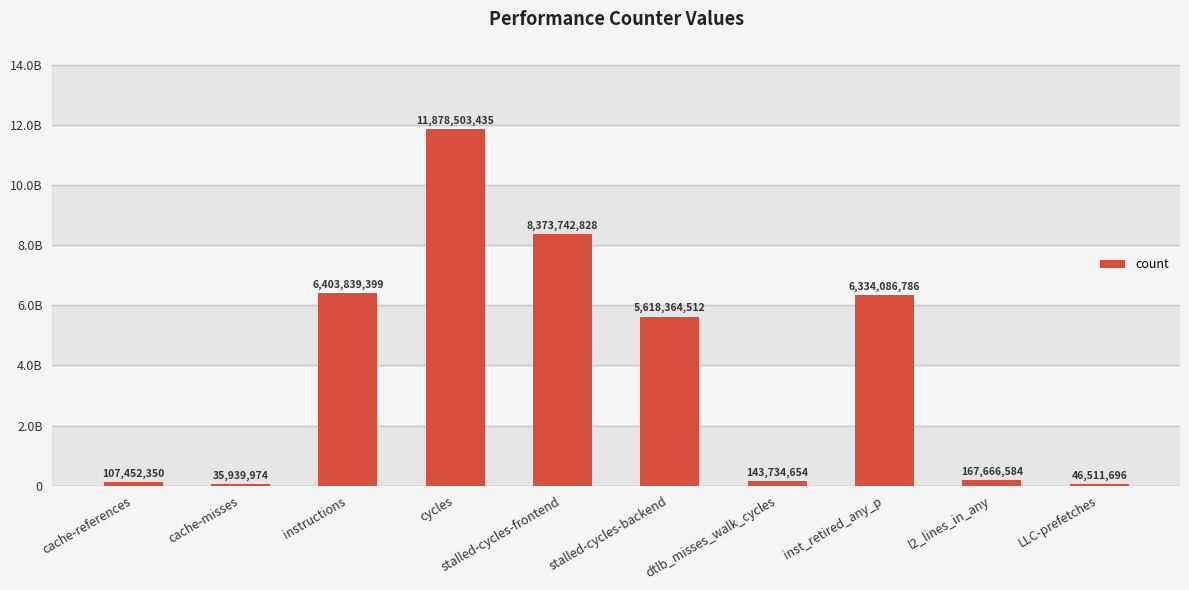

What is the label of the 10th bar from the right?

cache-references